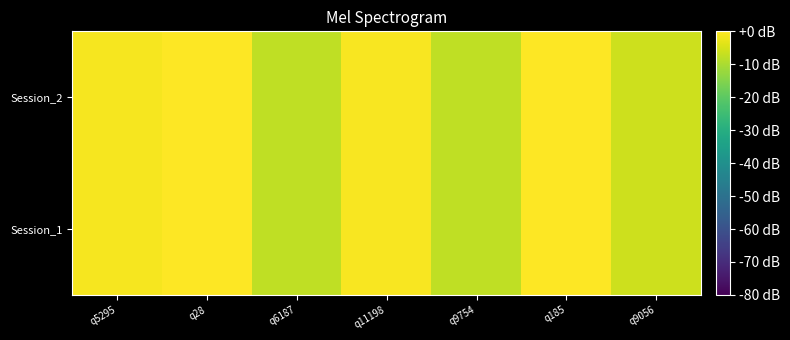

What is the total value across all series at q11198?

-1.5